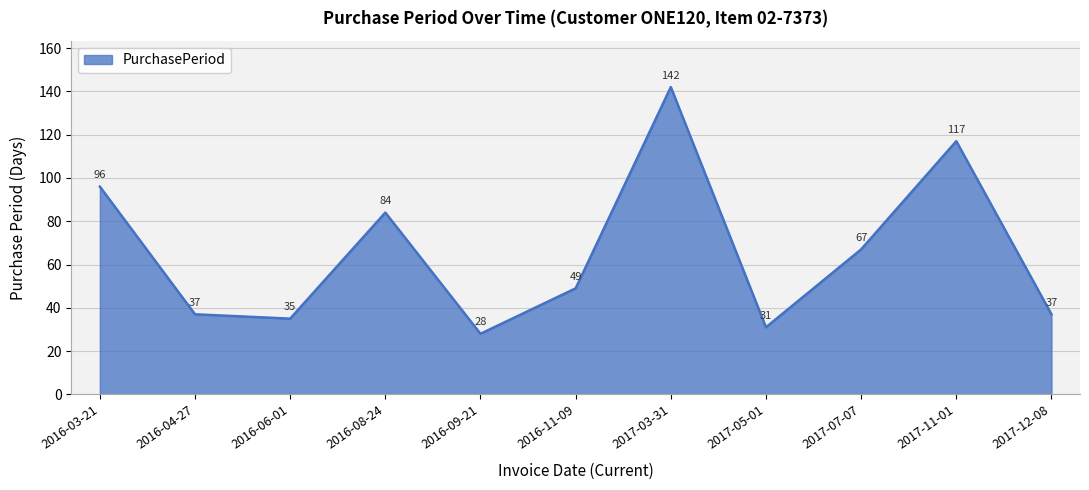

Where is the first local maximum?

2016-08-24